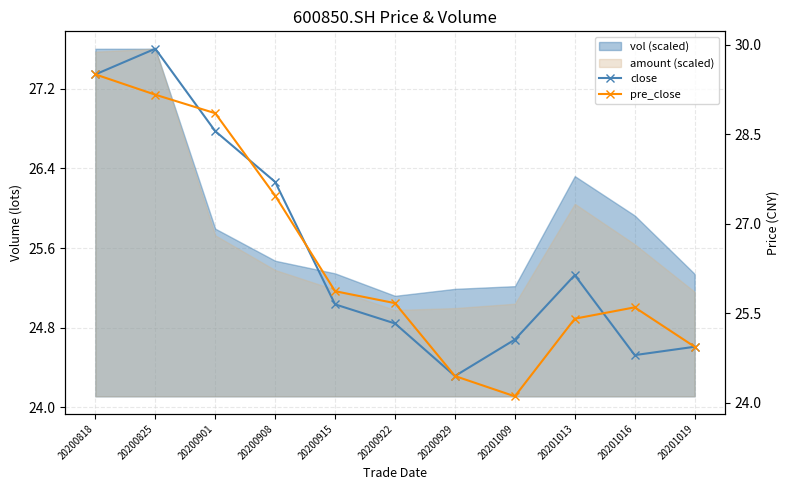

Reading left to right, list all the values displayed in this chart.

close: 20200818=29.5	20200825=29.9	20200901=28.6	20200908=27.7	20200915=25.6	20200922=25.3	20200929=24.4	20201009=25.1	20201013=26.1	20201016=24.8	20201019=24.9
pre_close: 20200818=29.5	20200825=29.2	20200901=28.9	20200908=27.5	20200915=25.9	20200922=25.7	20200929=24.4	20201009=24.1	20201013=25.4	20201016=25.6	20201019=24.9